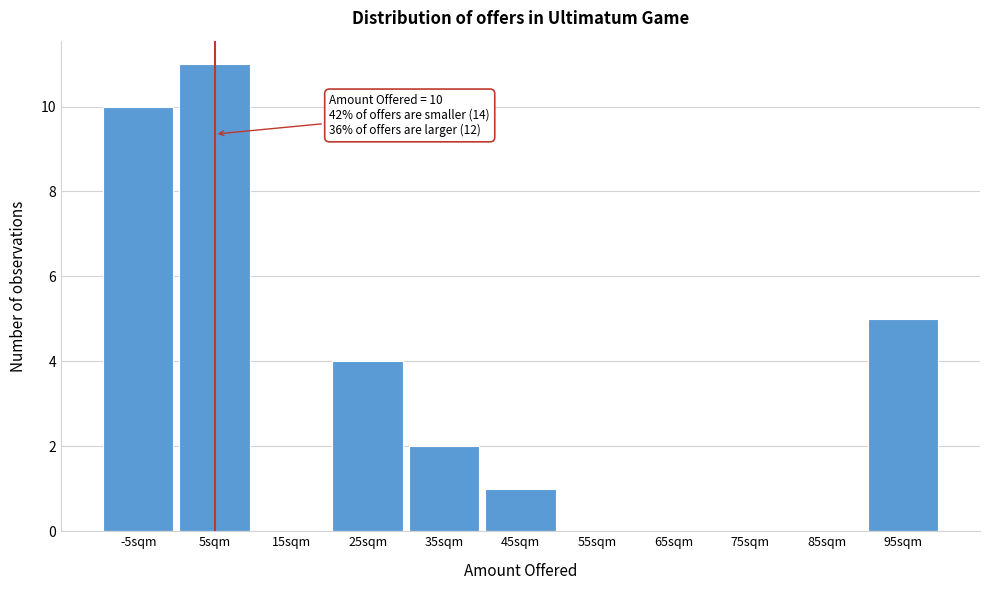

Reading right to left, list all the values displayed in this chart.

95sqm=5	85sqm=0	75sqm=0	65sqm=0	55sqm=0	45sqm=1	35sqm=2	25sqm=4	15sqm=0	5sqm=11	-5sqm=10